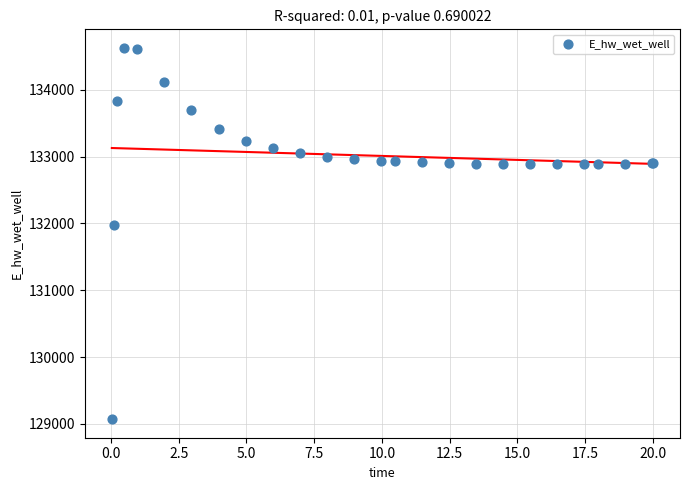

What Y value in the scatter plot is closest to 131848?

131969.7